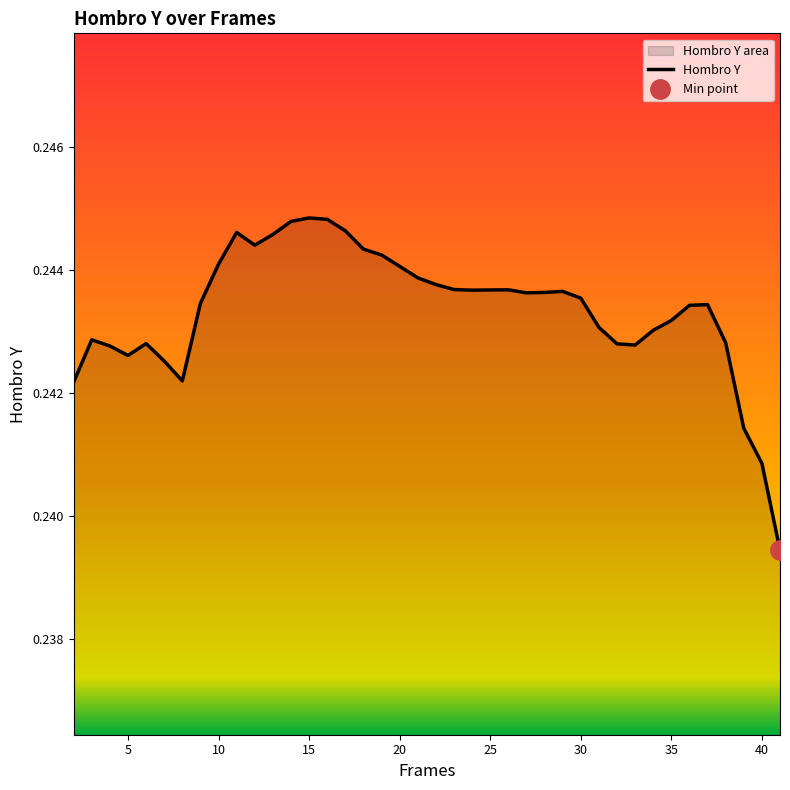

What is the value of the 30th point from the left?

0.2